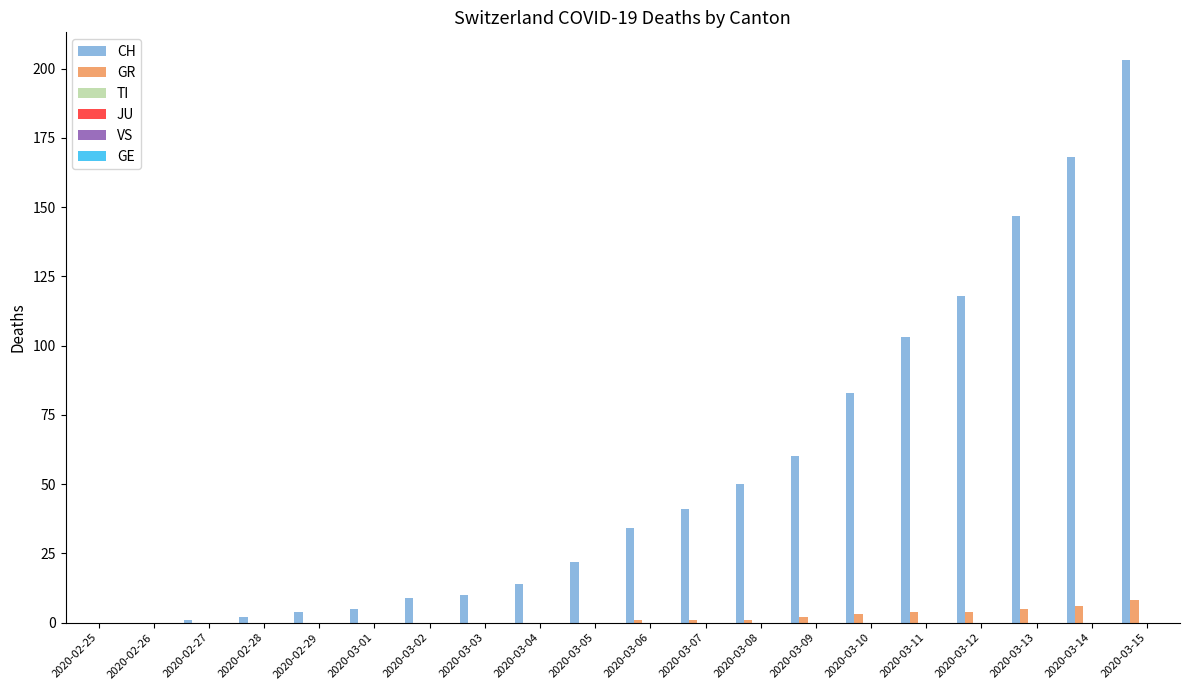

Which series has the largest total across all categories?

CH